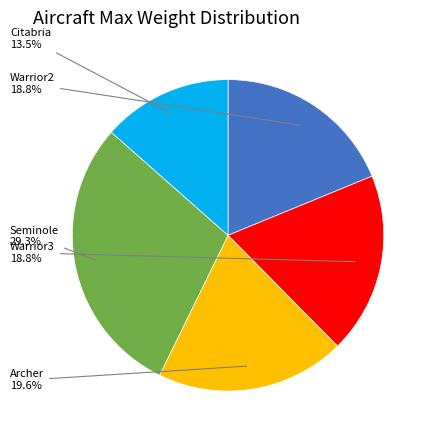

What percentage is NOT represented by Warrior2?

81.2%